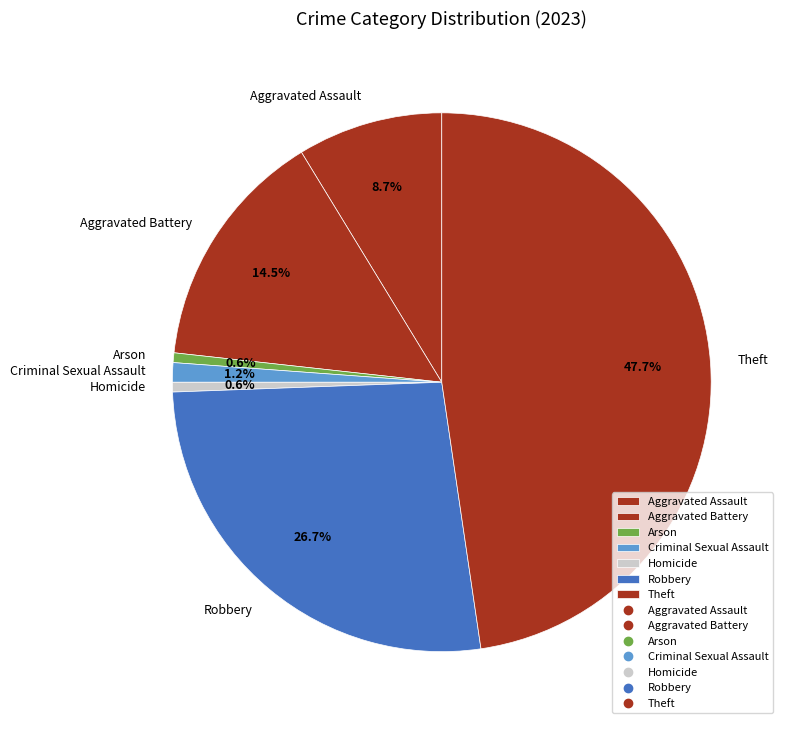

The Robbery slice represents 27% of the pie. True or false?

True